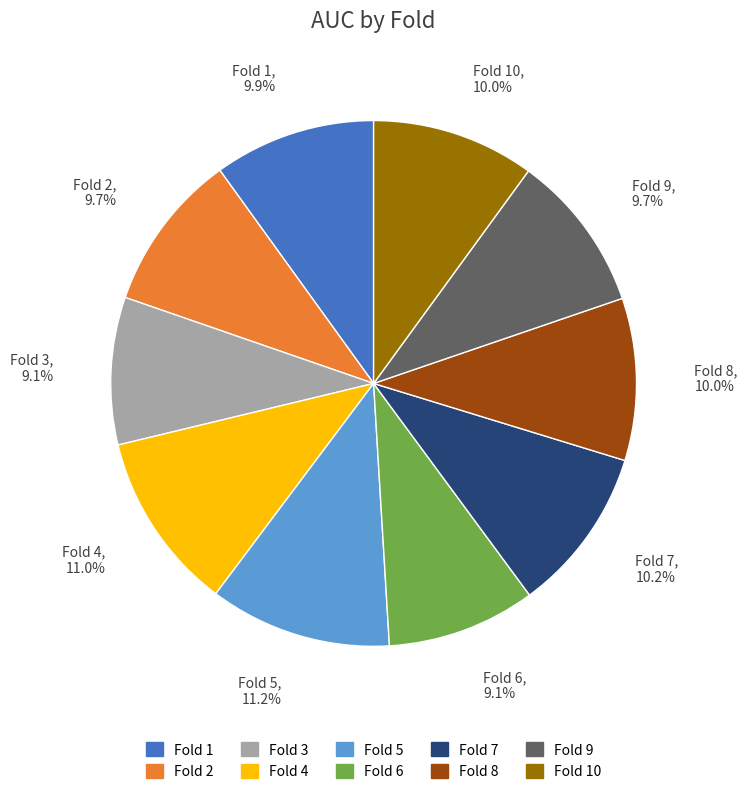

Is there a majority slice in this chart?

No